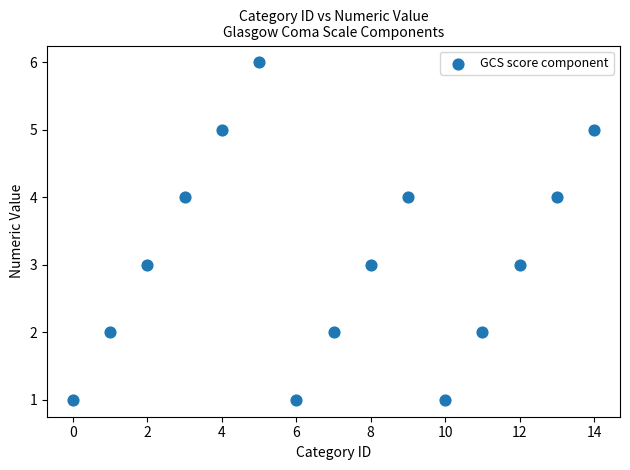

What is the range of Y values (max minus min)?

5